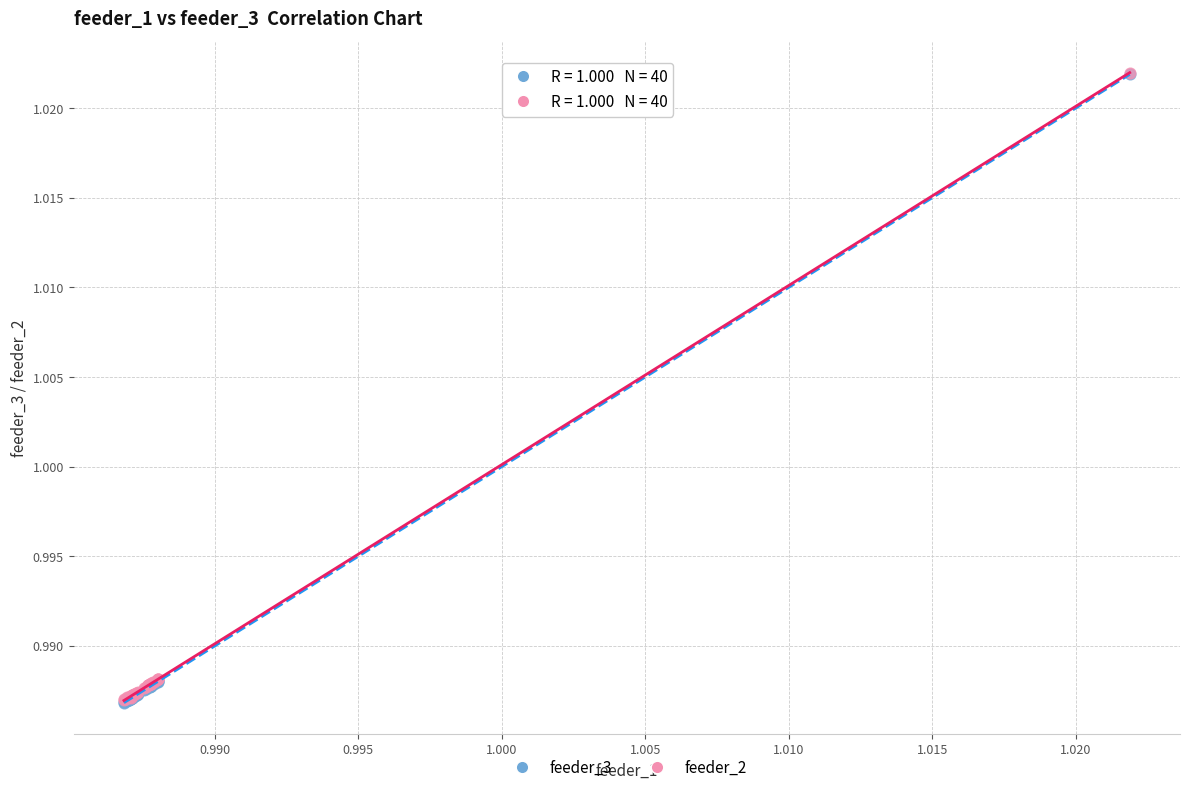

What are all the series names shown in the legend?

feeder_3, feeder_2